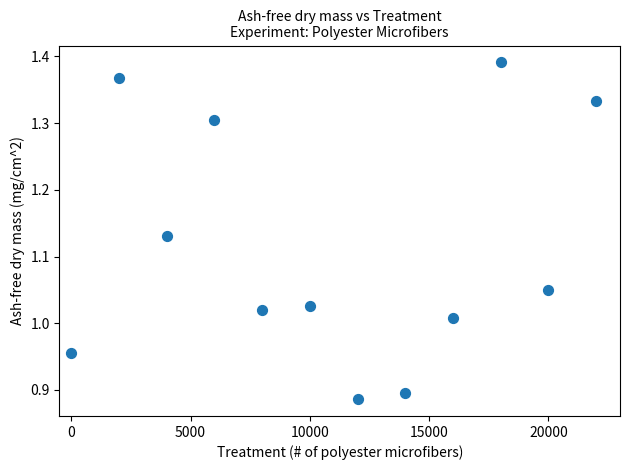

What is the range of Y values (max minus min)?

0.5